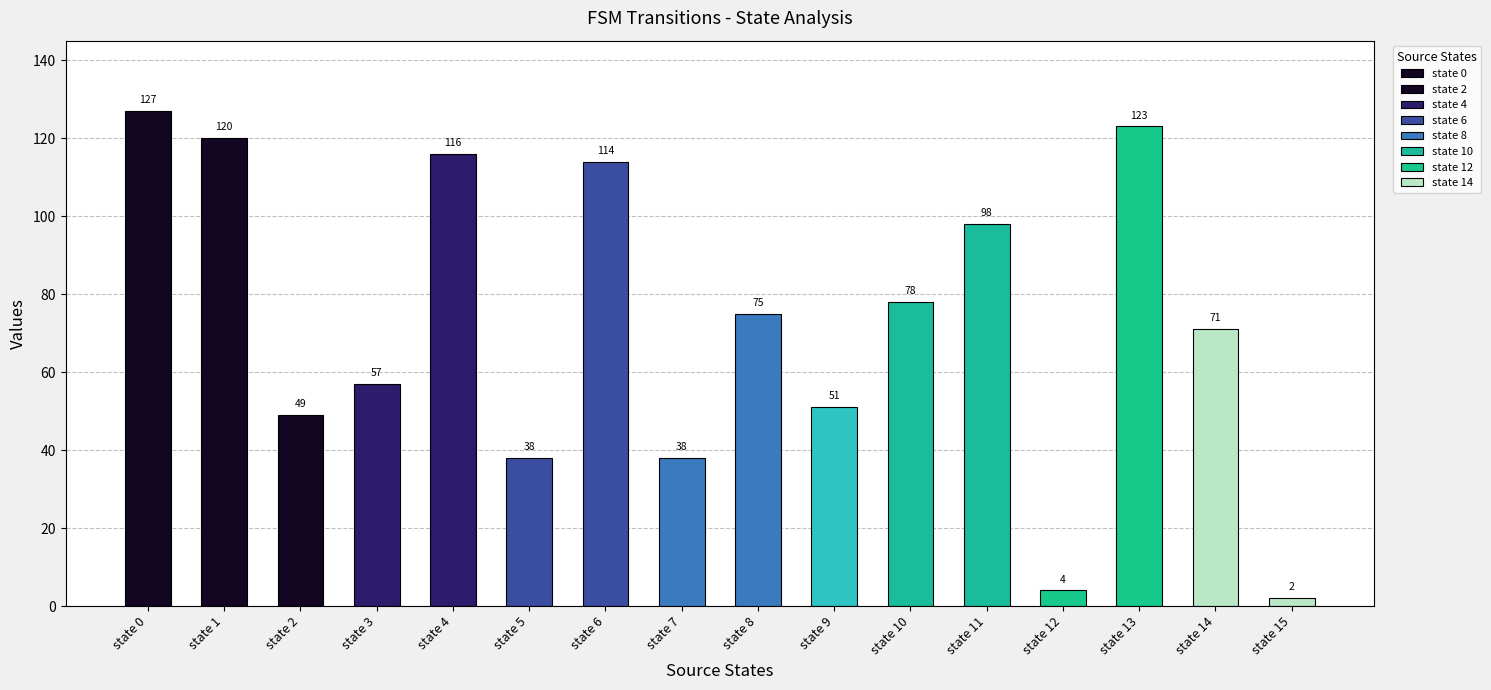

What is the ratio of the value at state 14 to the value at state 7?

1.9